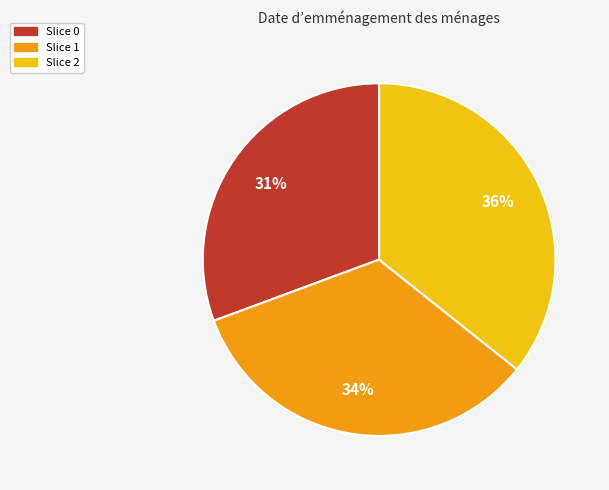

To the nearest percent, what is the average slice percentage?

33%